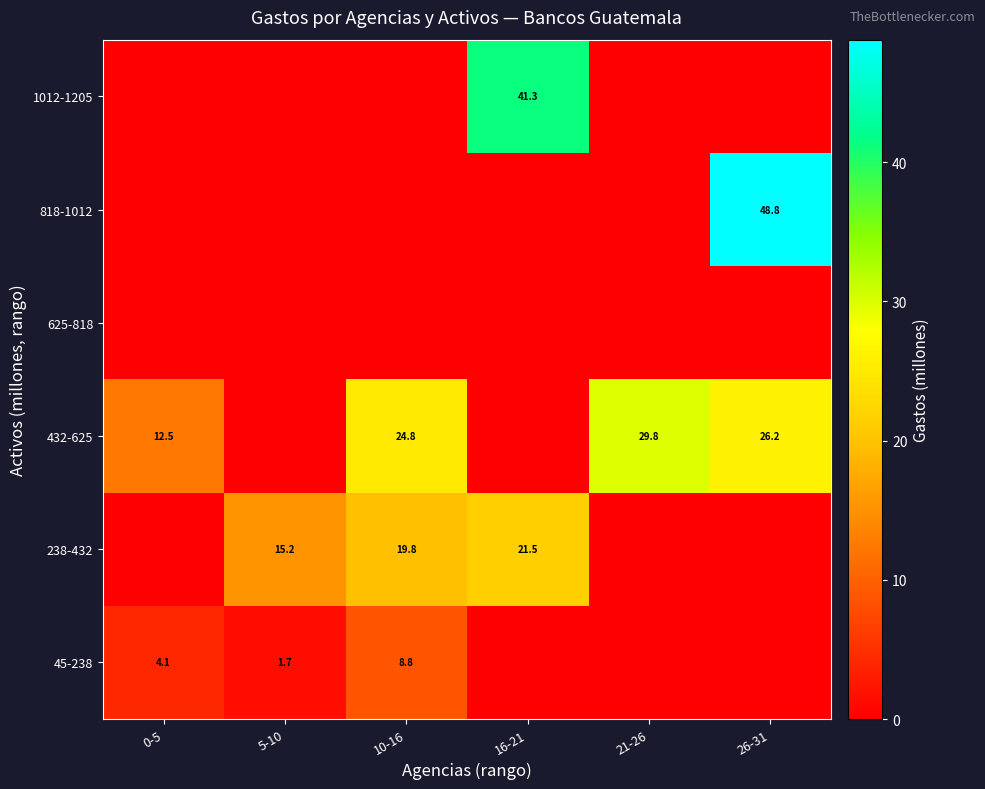

What is the difference between the highest and lowest values at 16-21?

41.3